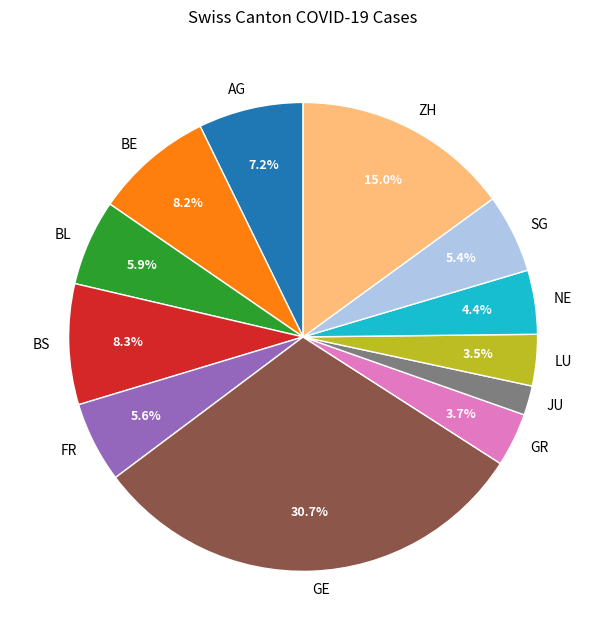

What portion of the pie excludes AG?

92.8%